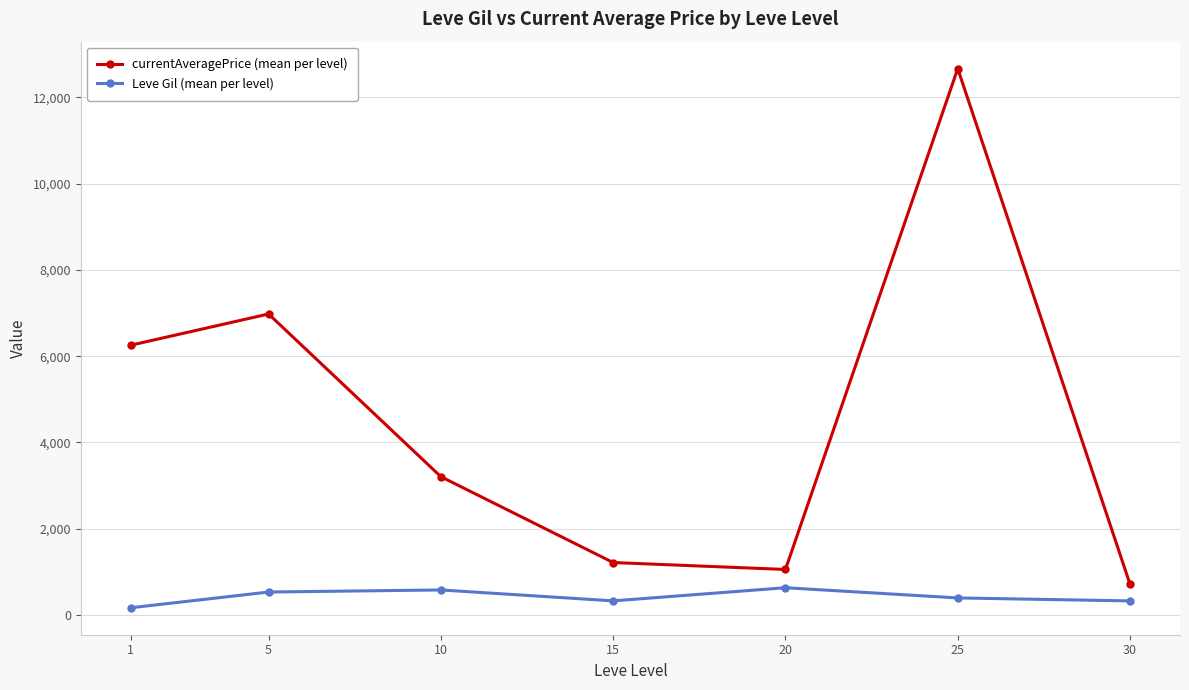

True or false: currentAveragePrice (mean per level) has more than 2 points higher than both neighbors.

False